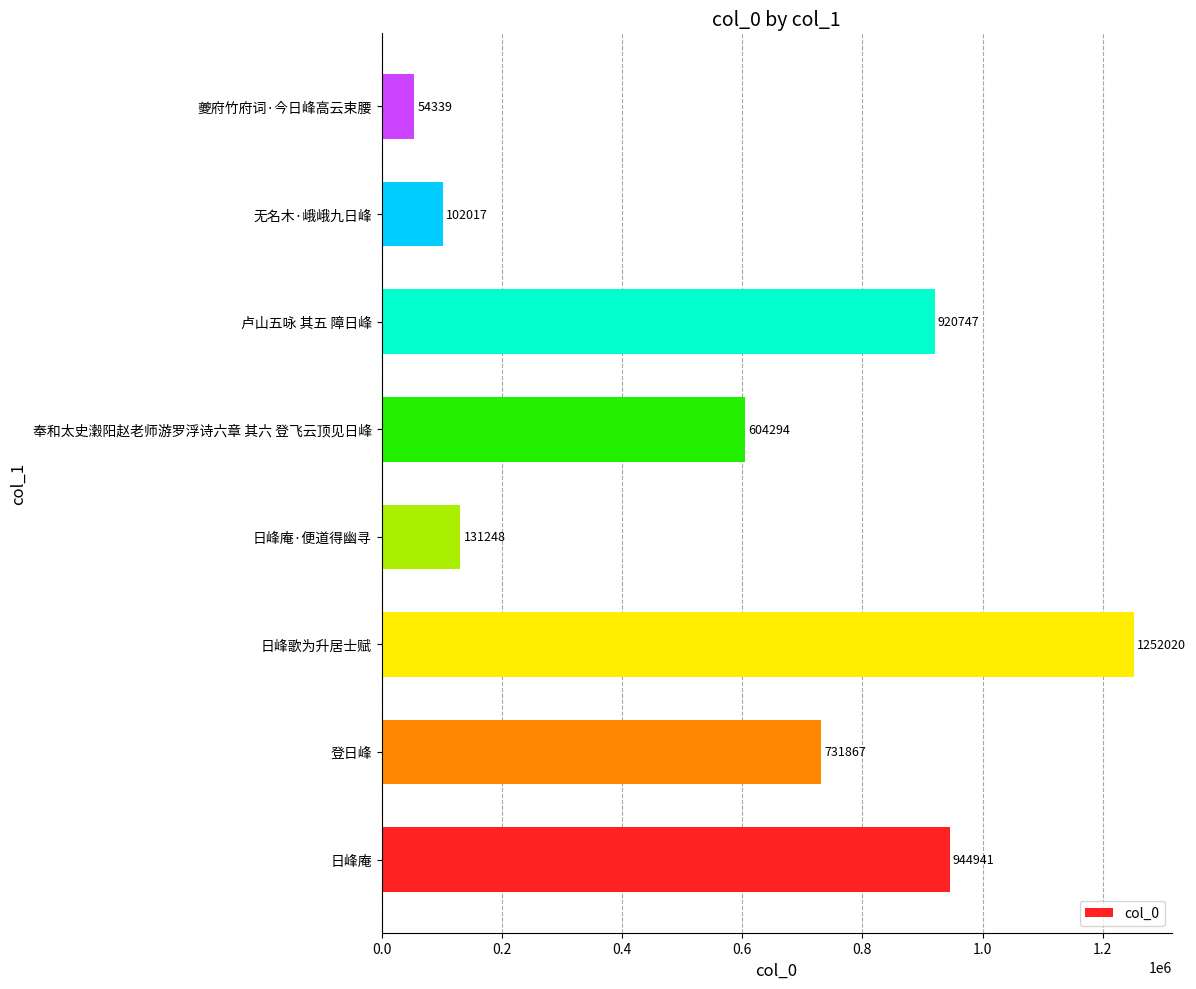

Reading bottom to top, what are all the values shown in this chart?

日峰庵=944941	登日峰=731867	日峰歌为升居士赋=1252020	日峰庵·便道得幽寻=131248	奉和太史瀔阳赵老师游罗浮诗六章 其六 登飞云顶见日峰=604294	卢山五咏 其五 障日峰=920747	无名木·峨峨九日峰=102017	夔府竹府词·今日峰高云束腰=54339